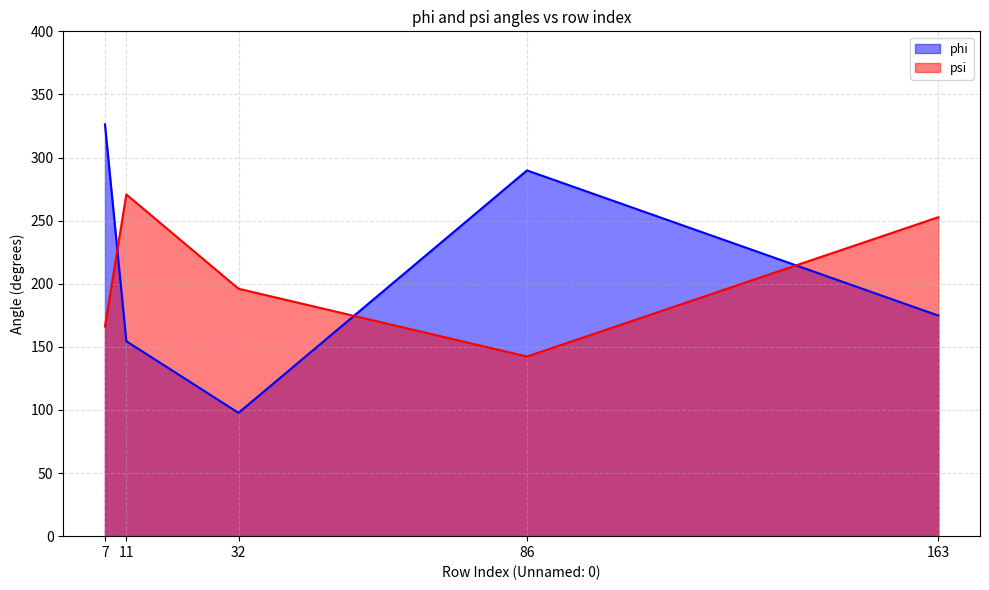

How many interior local valleys does the psi series have?

1